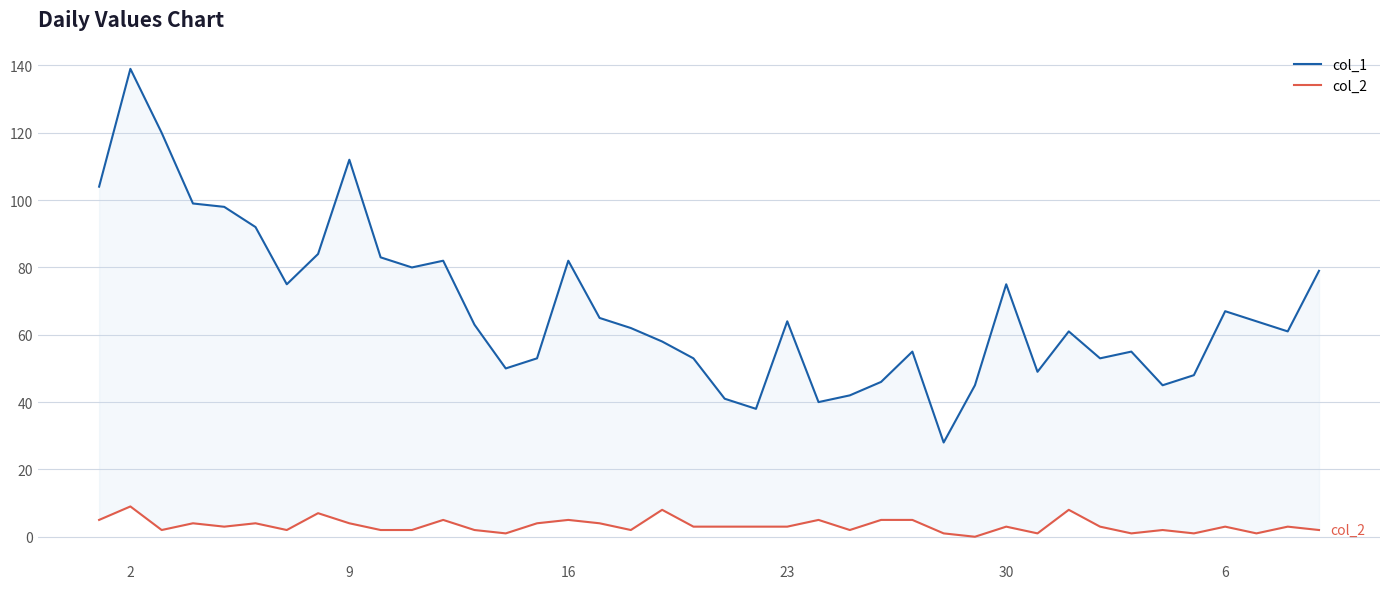

What is the maximum value for col_1?

139